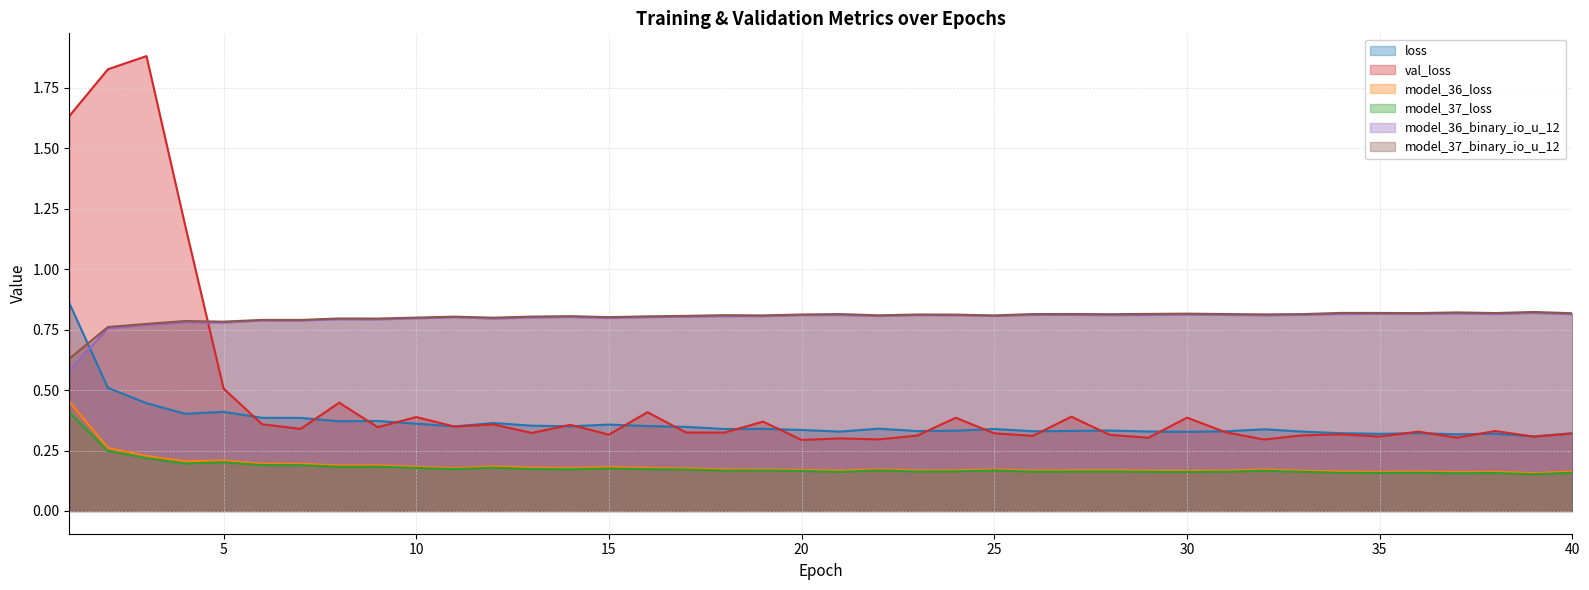

True or false: model_37_loss has a value of 0.2 at 35.

True